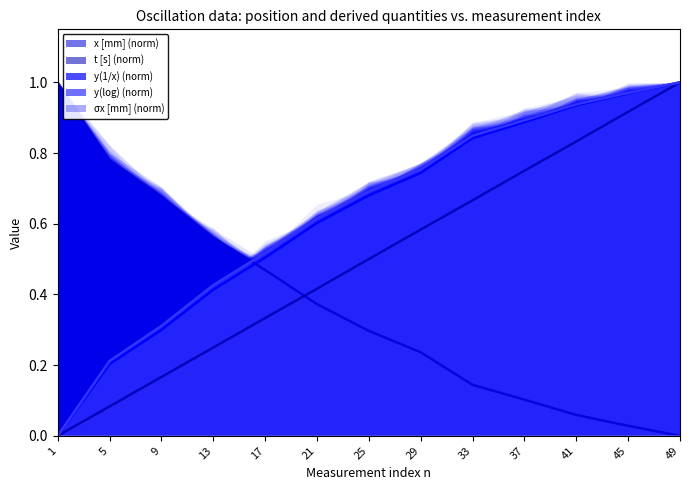

What is the spread (max minus min) of values at 25?

0.4